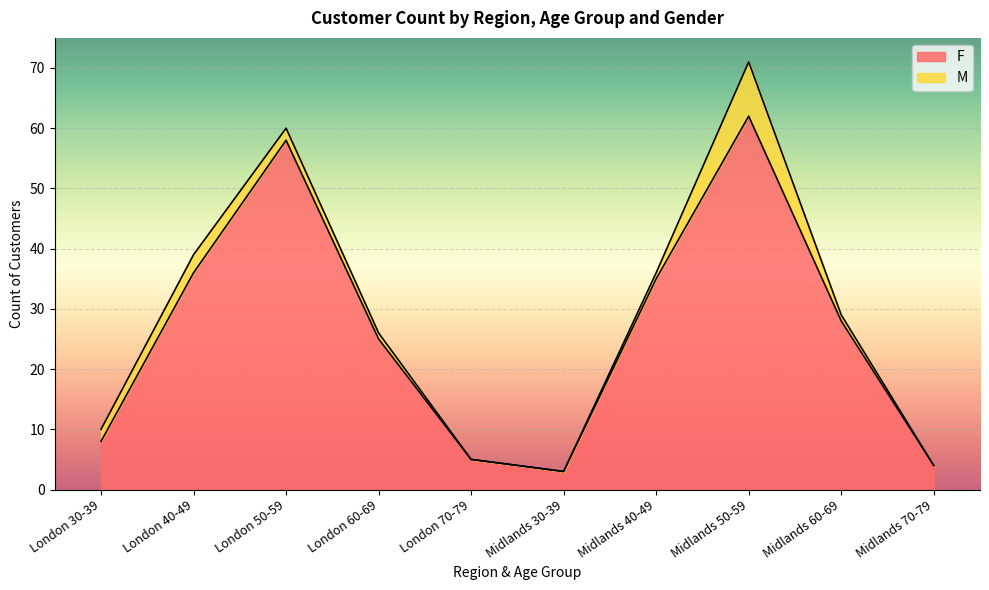

What is the average value?

26